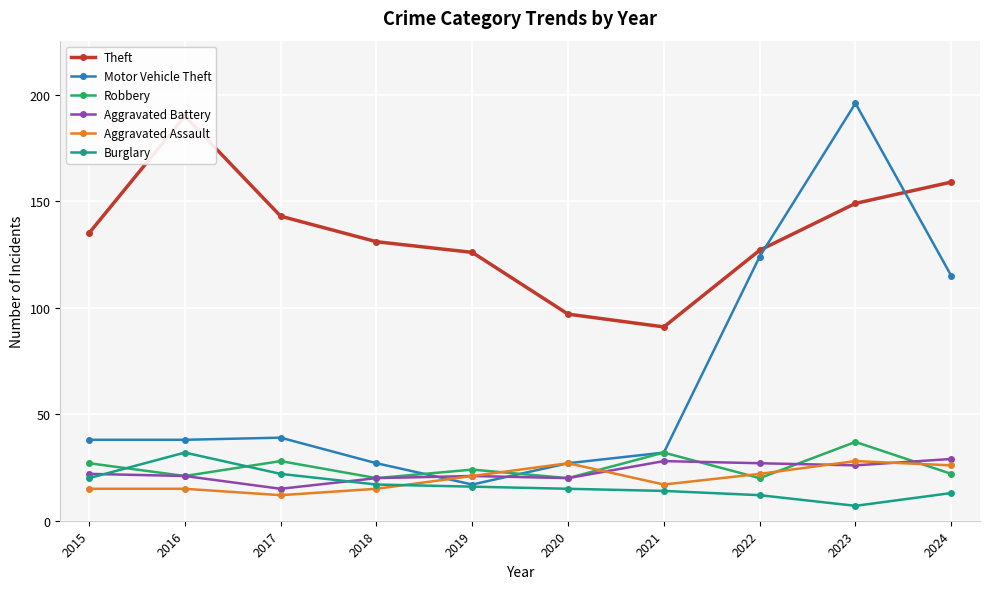

How many interior local peaks does the Robbery series have?

4